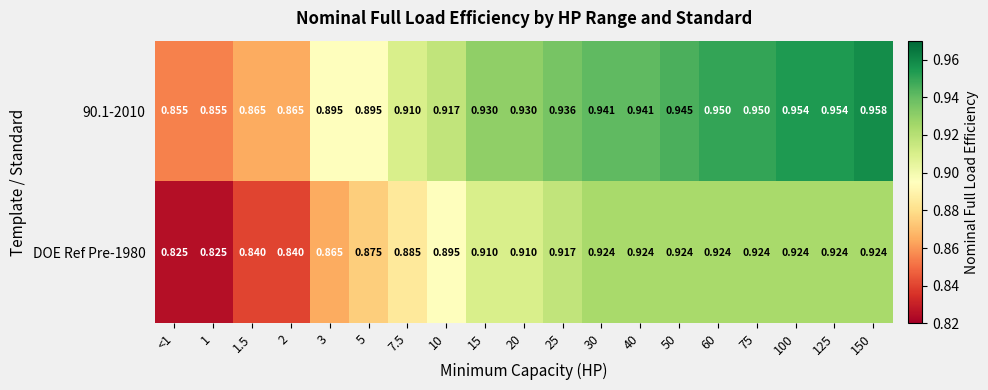

Is the value of DOE Ref Pre-1980 at 15 greater than the value of 90.1-2010 at 25?

No